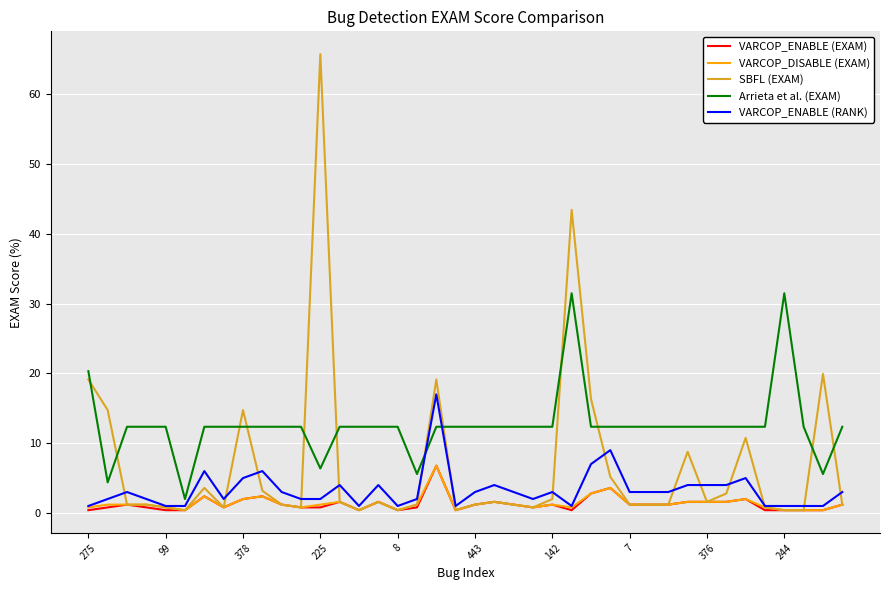

True or false: Arrieta et al. (EXAM) and VARCOP_DISABLE (EXAM) intersect in this chart.

False